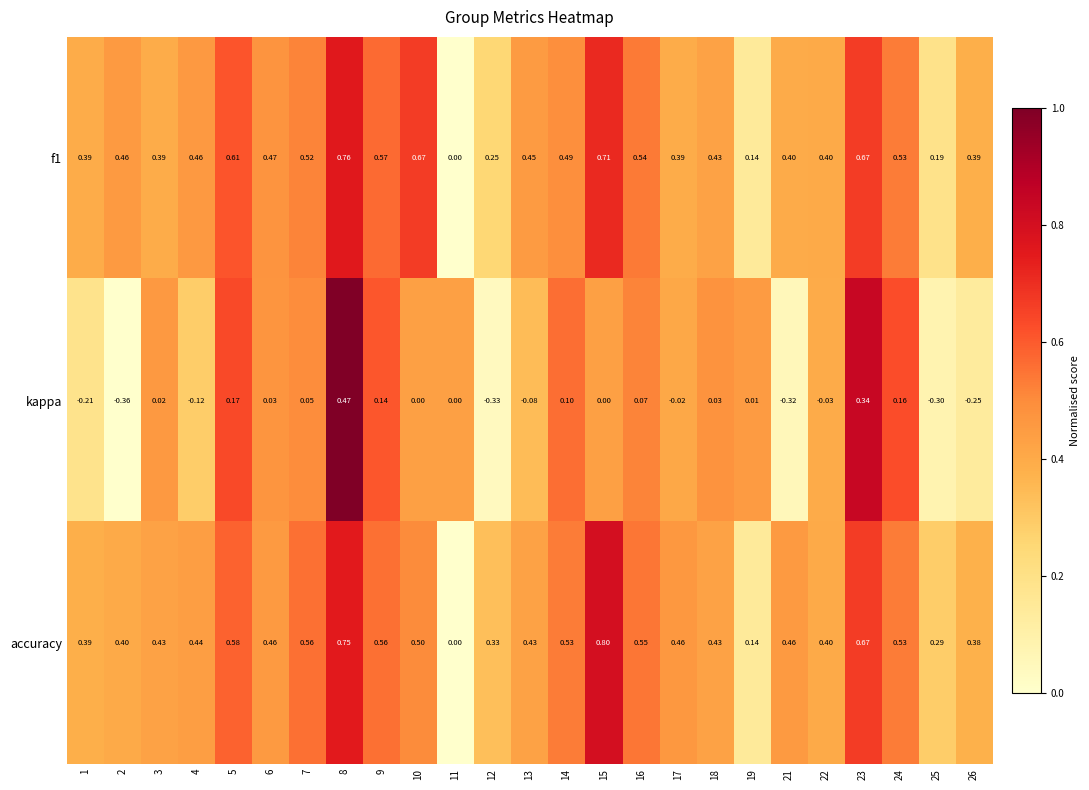

At which category is the sum across all series the highest?

8